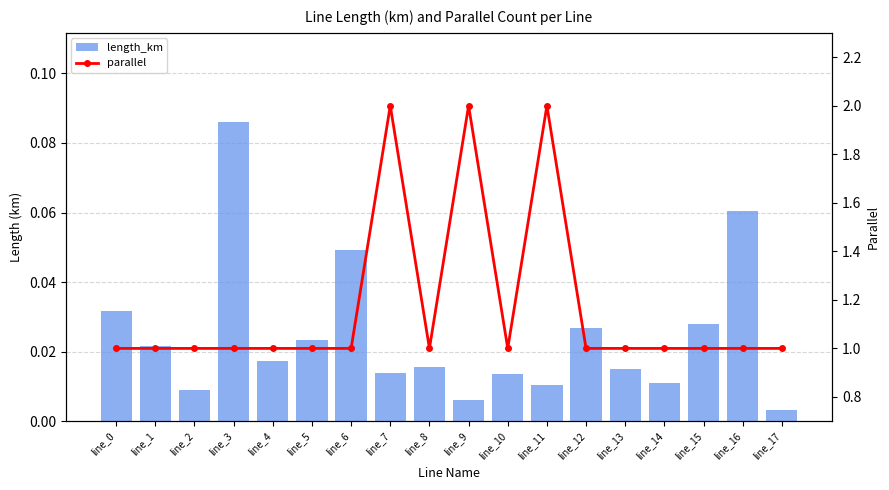

Which series has the largest total across all categories?

parallel